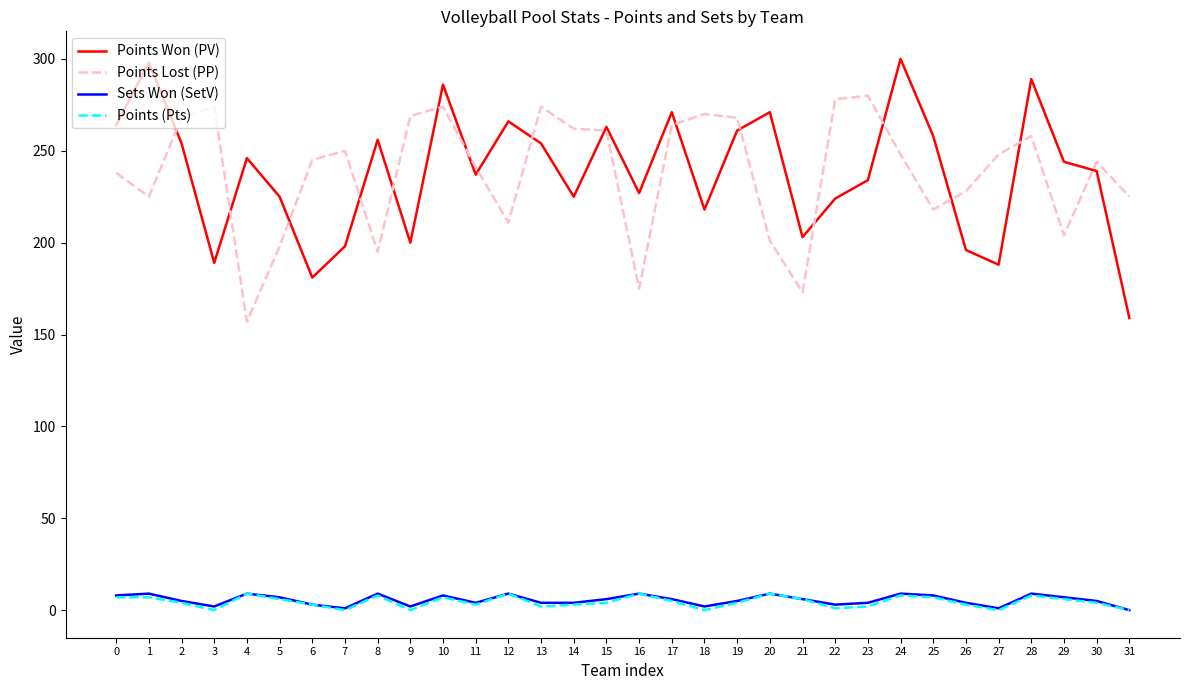

How many categories are shown in the chart?

32